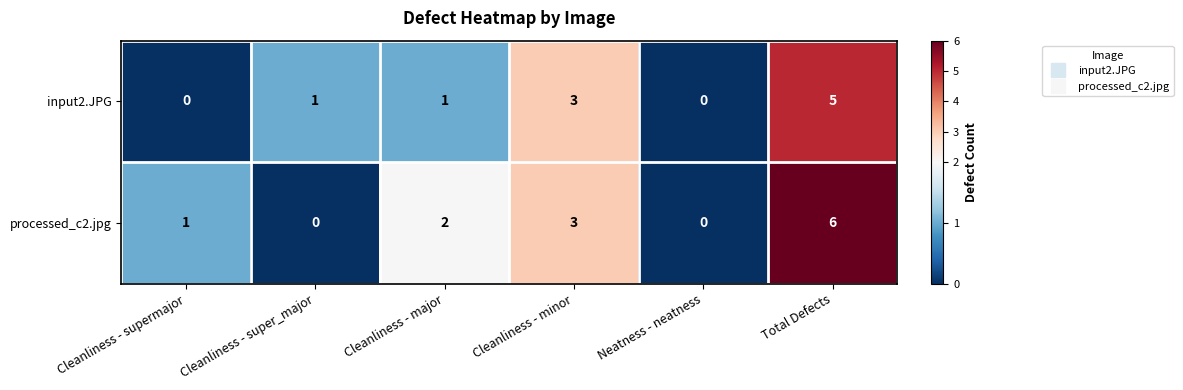

What is the difference between the highest and lowest values at Cleanliness - super_major?

1